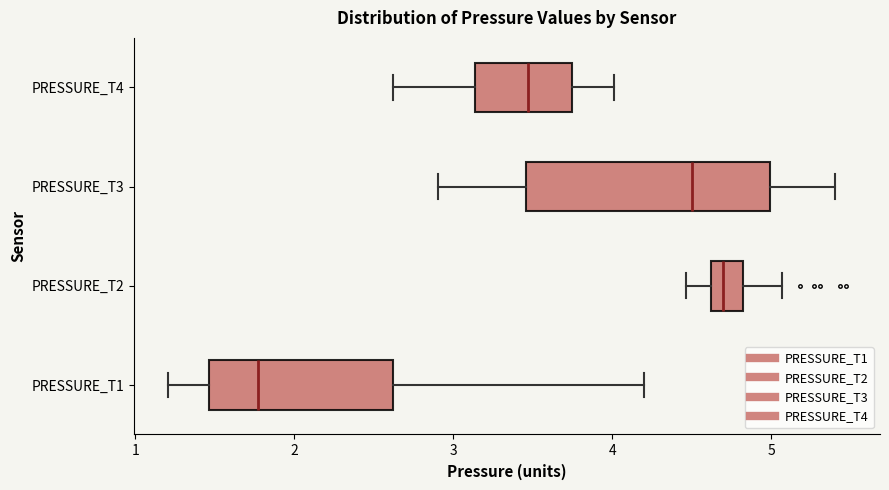

Reading bottom to top, transcribe this box plot: for each box, give where its median line is, the range the box spans, and where its two whiskers end, as read against the x-axis. The values are not printed on the chart, so give them approximately, as read against the axis.

PRESSURE_T1: median 1.8, box 1.5 to 2.6, whiskers 1.2 to 4.2
PRESSURE_T2: median 4.7, box 4.6 to 4.8, whiskers 4.5 to 5.1
PRESSURE_T3: median 4.5, box 3.5 to 5.0, whiskers 2.9 to 5.4
PRESSURE_T4: median 3.5, box 3.1 to 3.7, whiskers 2.6 to 4.0